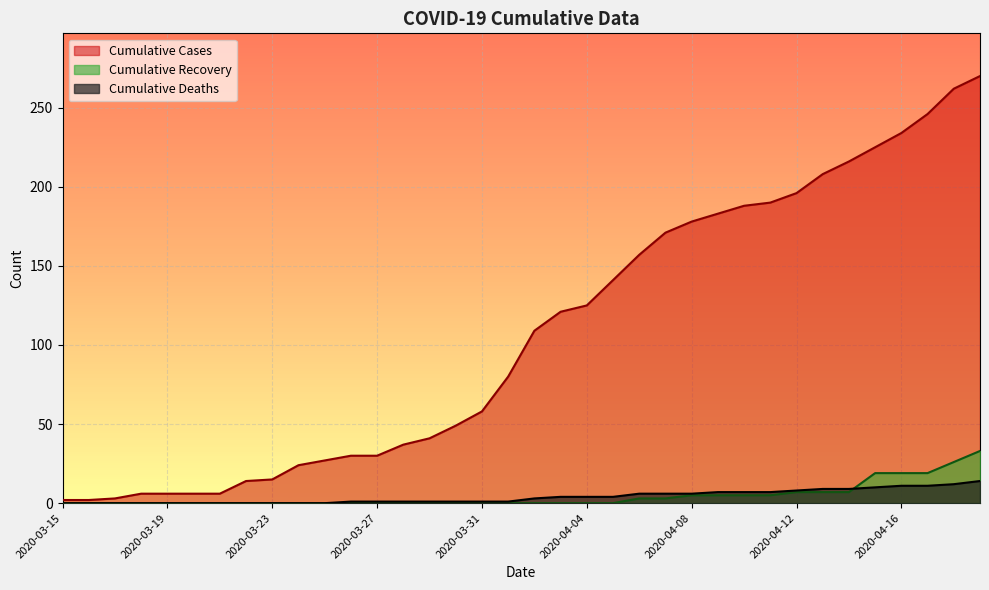

Does the chart display data point markers on the line(s)?

No